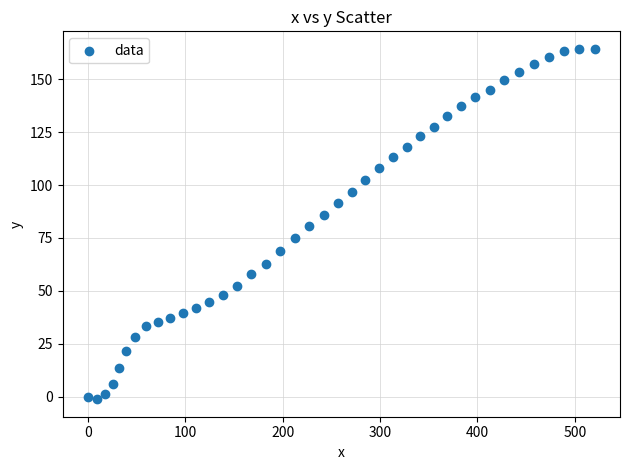

What is the range of X values (max minus min)?

520.4